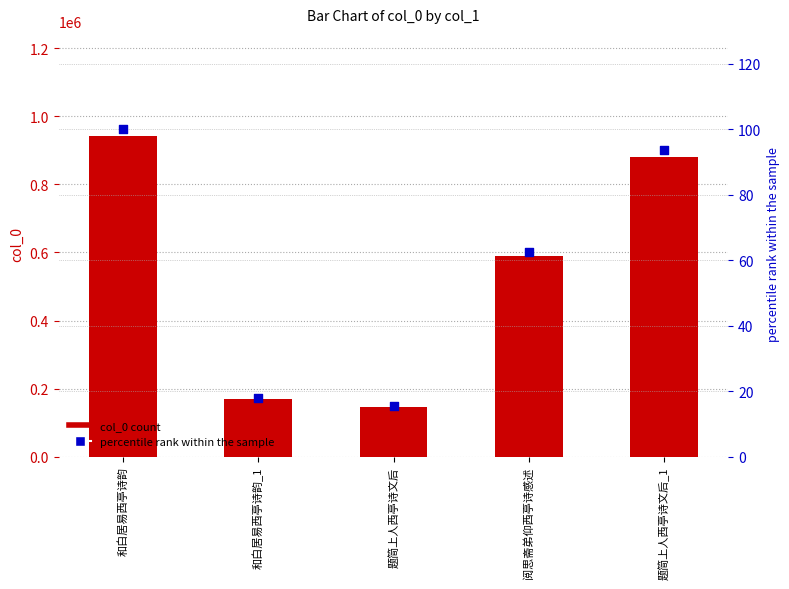

Which series contains the highest Y value?

col_0